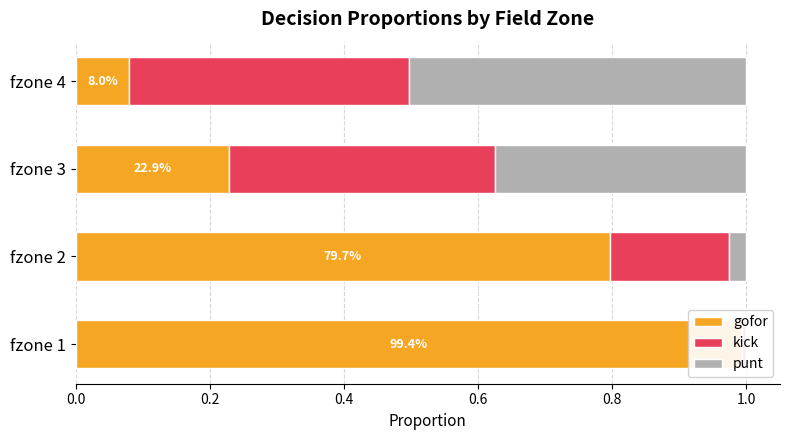

How many categories are shown in the chart?

4